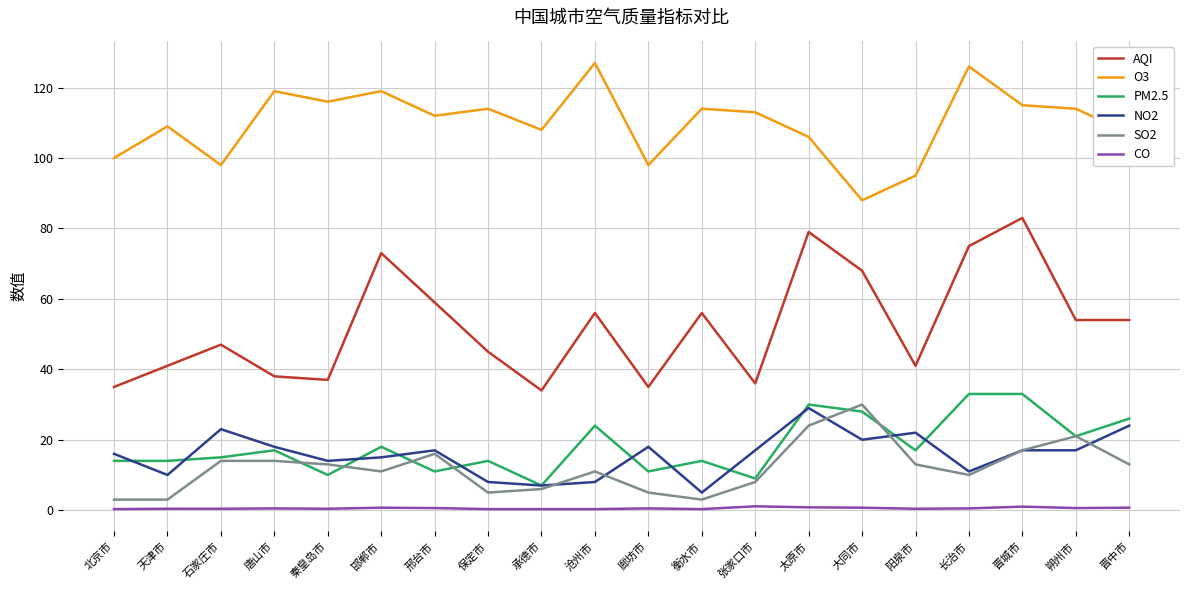

True or false: O3 and AQI intersect in this chart.

False